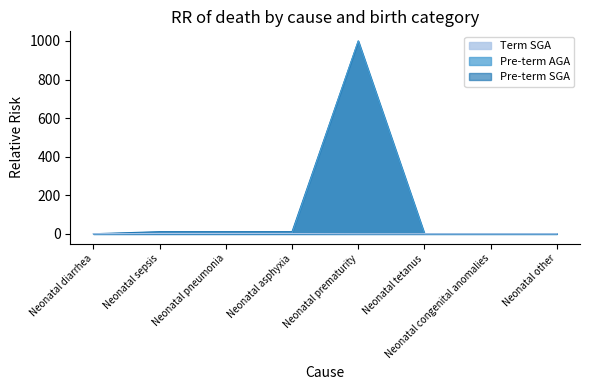

What is the maximum value for Pre-term SGA?

1000.0